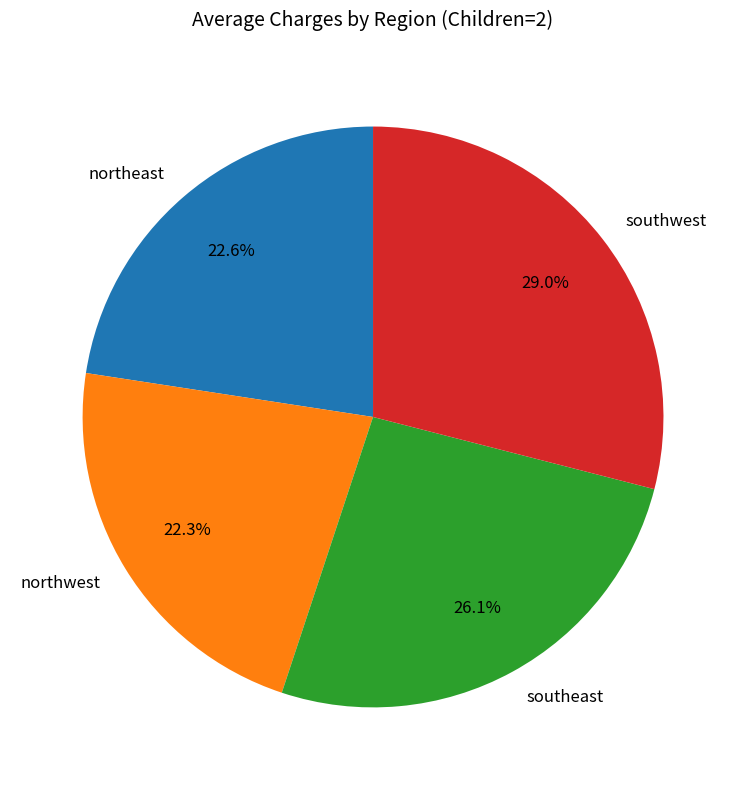

To the nearest percent, what is the combined percentage of northeast and northwest?

45%